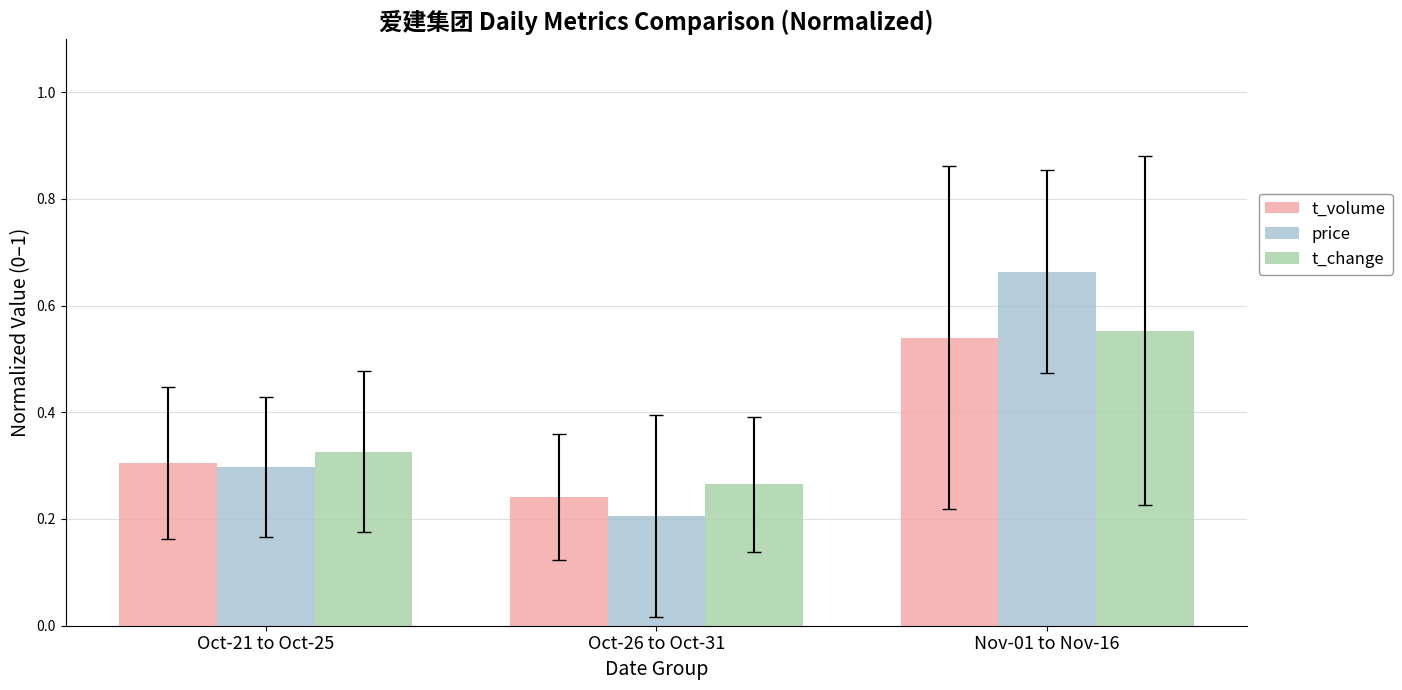

At which category is the sum across all series the highest?

Nov-01 to Nov-16